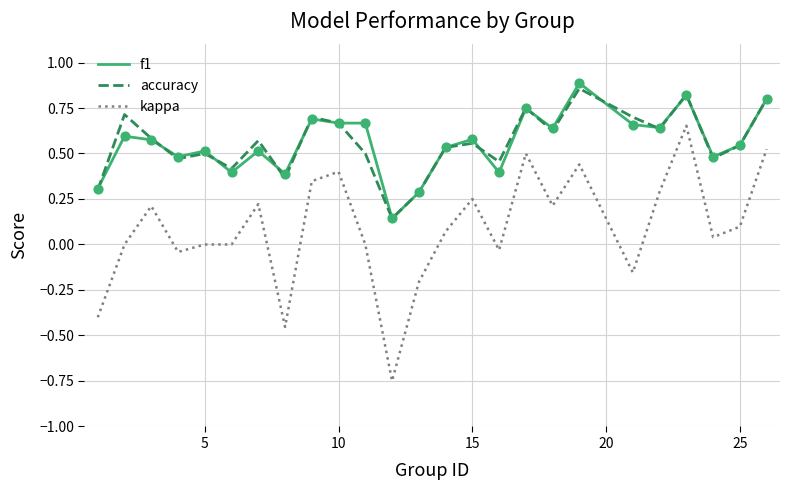

True or false: kappa and accuracy intersect in this chart.

False